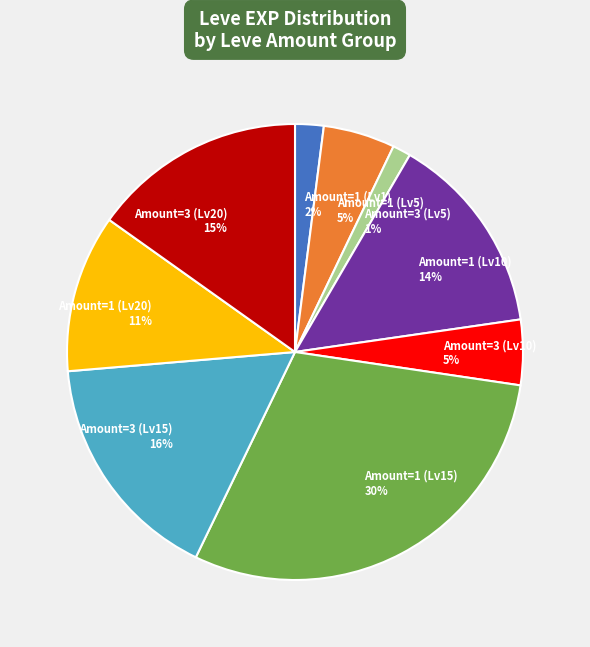

Do Amount=1 (Lv1) 2% and Amount=3 (Lv10) 5% together represent more than half of the pie?

No